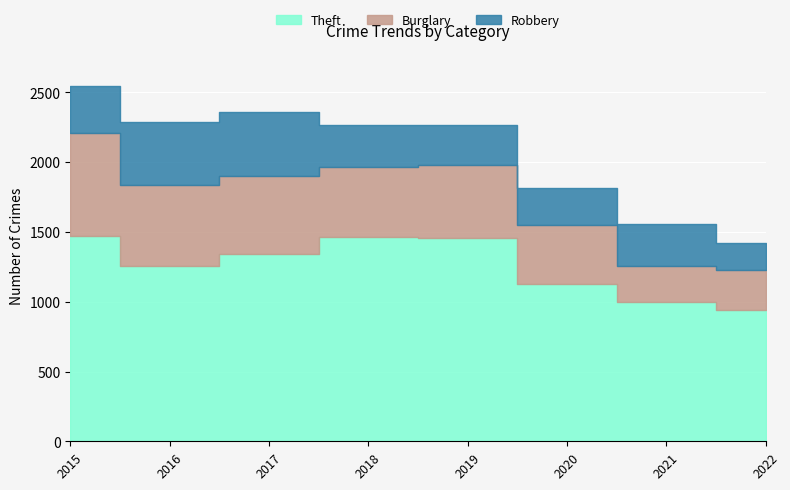

Which series has the largest total across all categories?

Theft